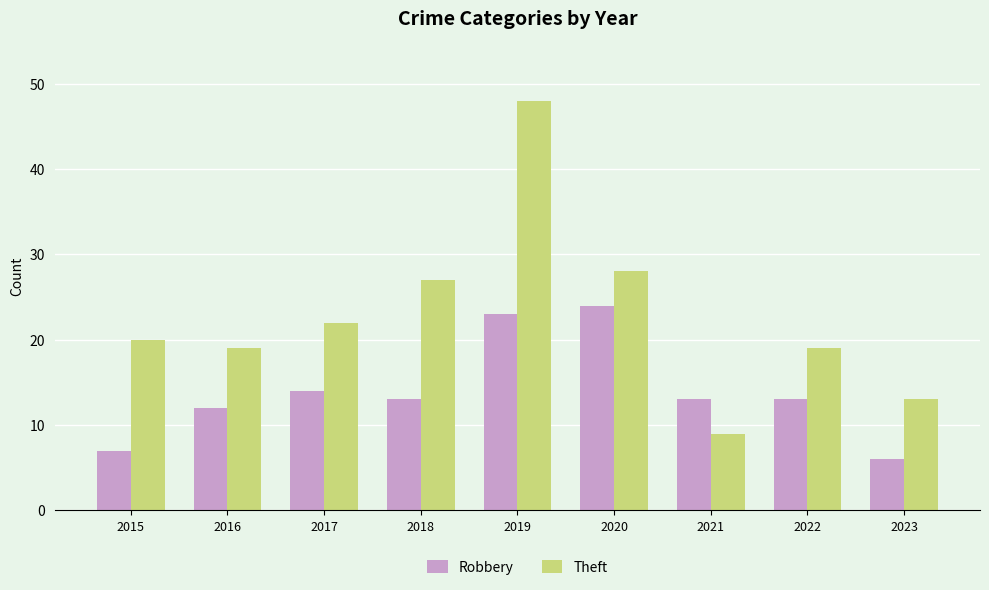

Which series has the widest spread of values?

Theft